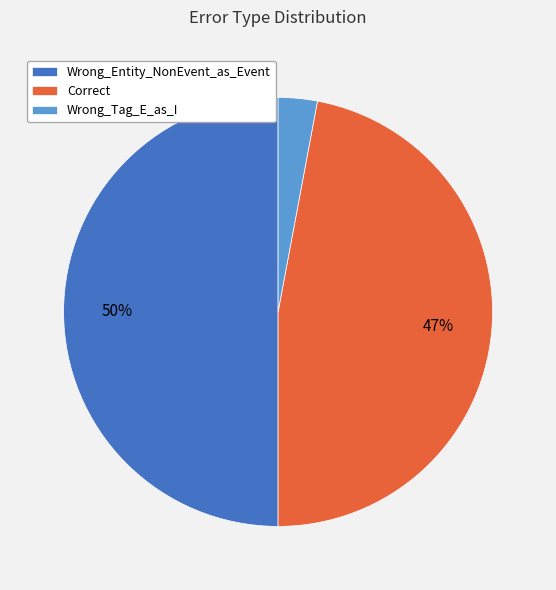

Combined, do Correct and Wrong_Entity_NonEvent_as_Event account for over 50%?

Yes